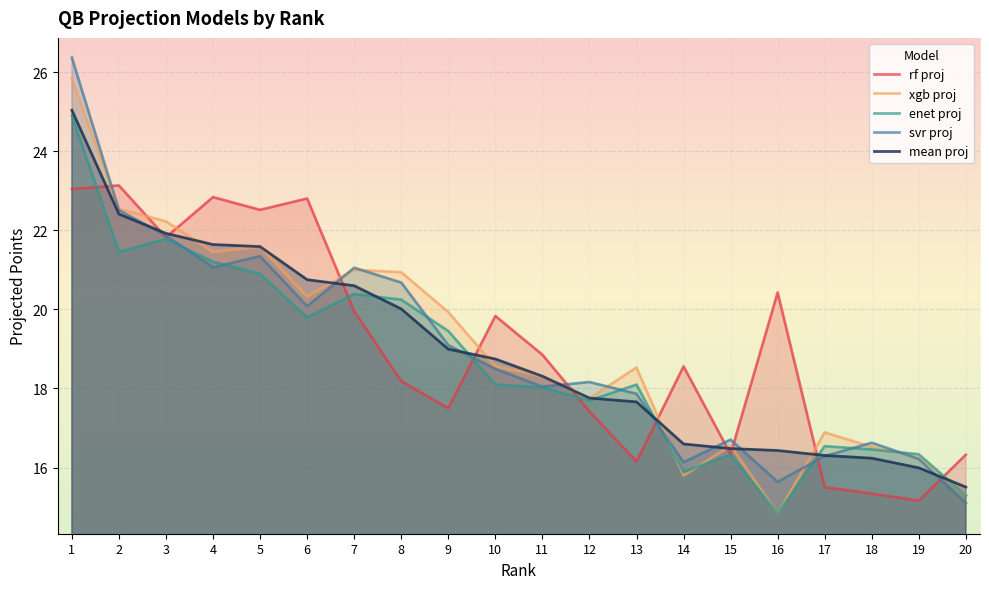

In enet proj, how many points are higher than both neighbors (excluding endpoints)?

5